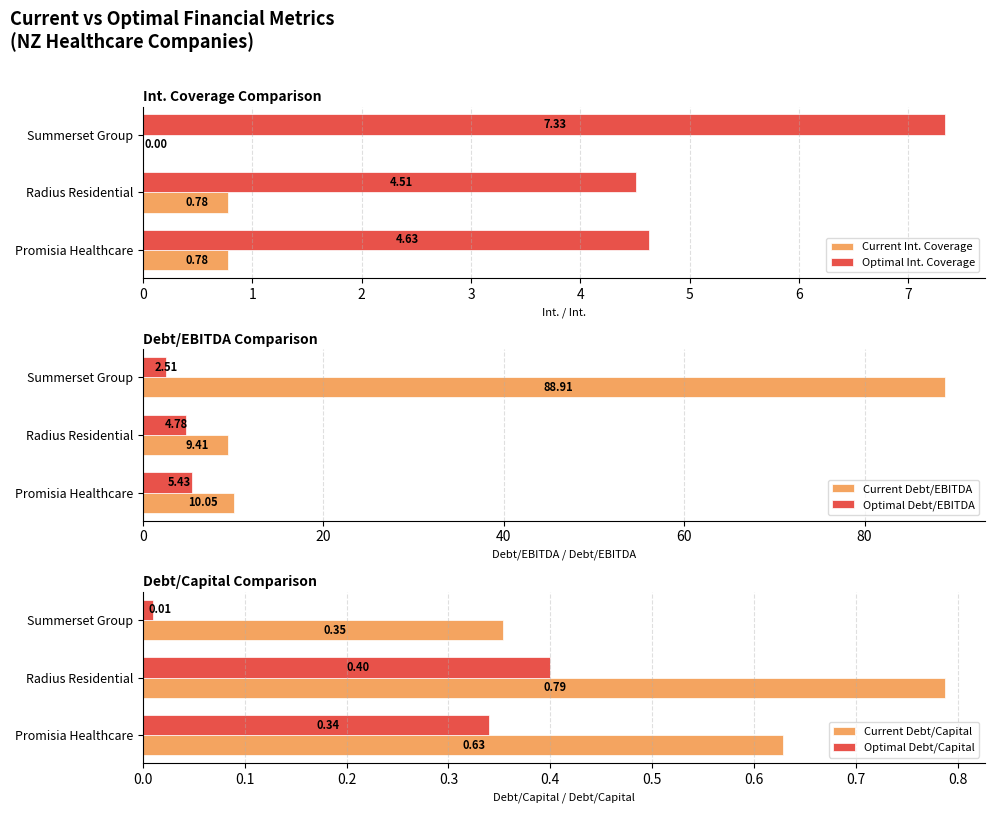

What is the maximum value shown in the chart?

88.9